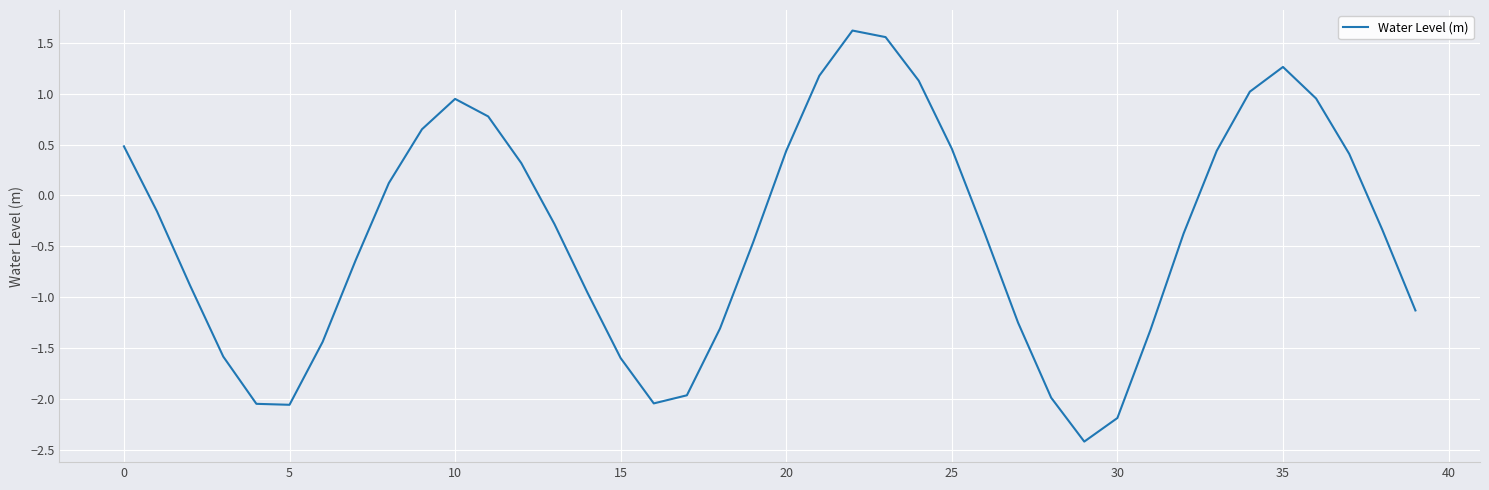

What is the greatest value displayed?

1.6